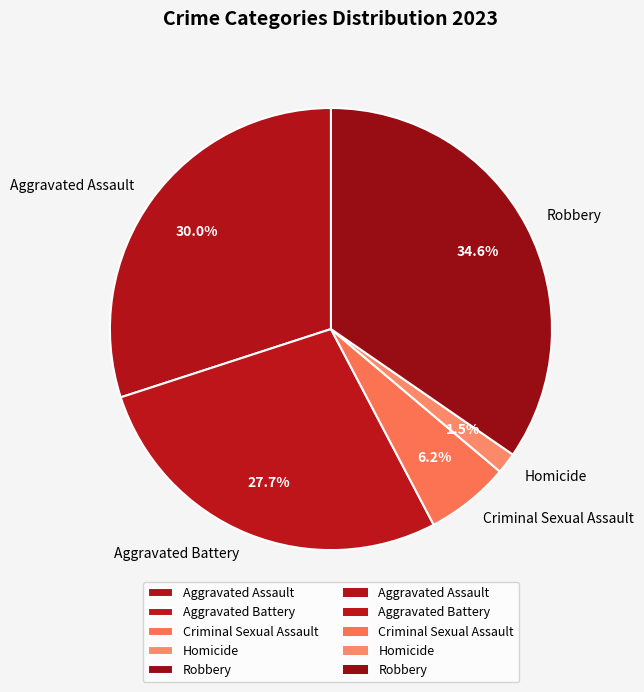

What percentage is the Robbery slice, to the nearest percent?

35%